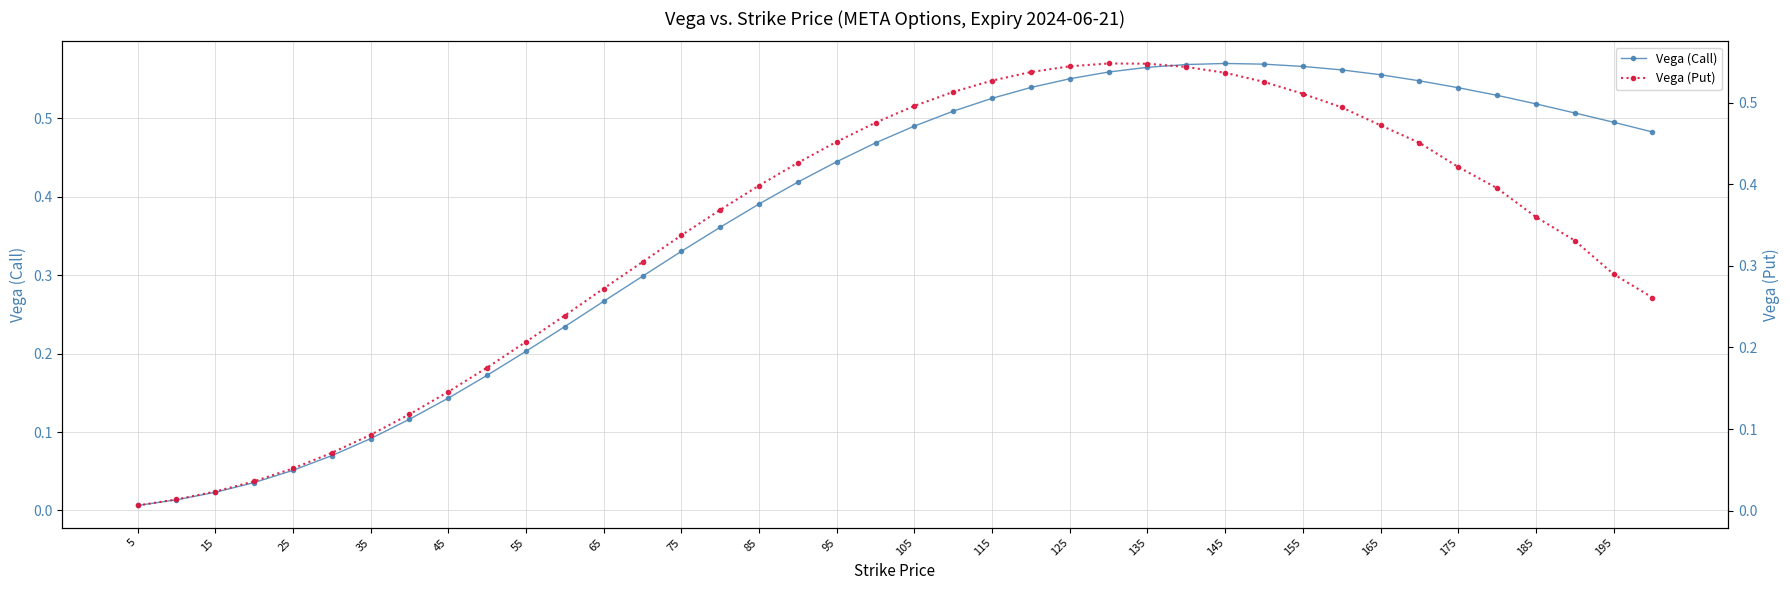

Does the chart display data point markers on the line(s)?

Yes